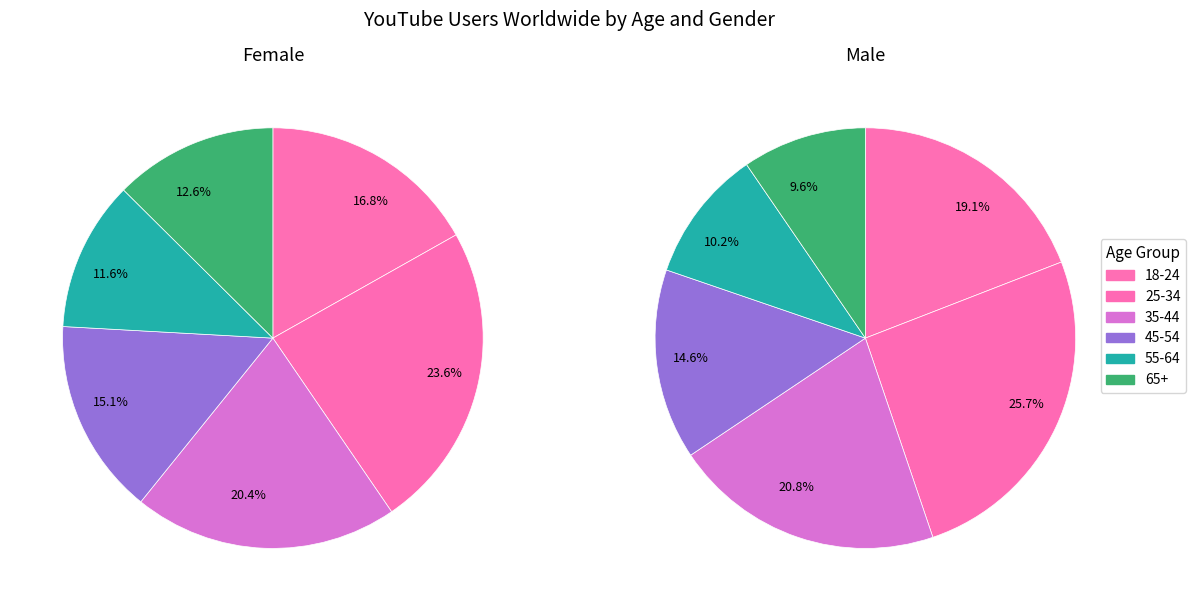

What is the smallest slice in the pie chart?

65+